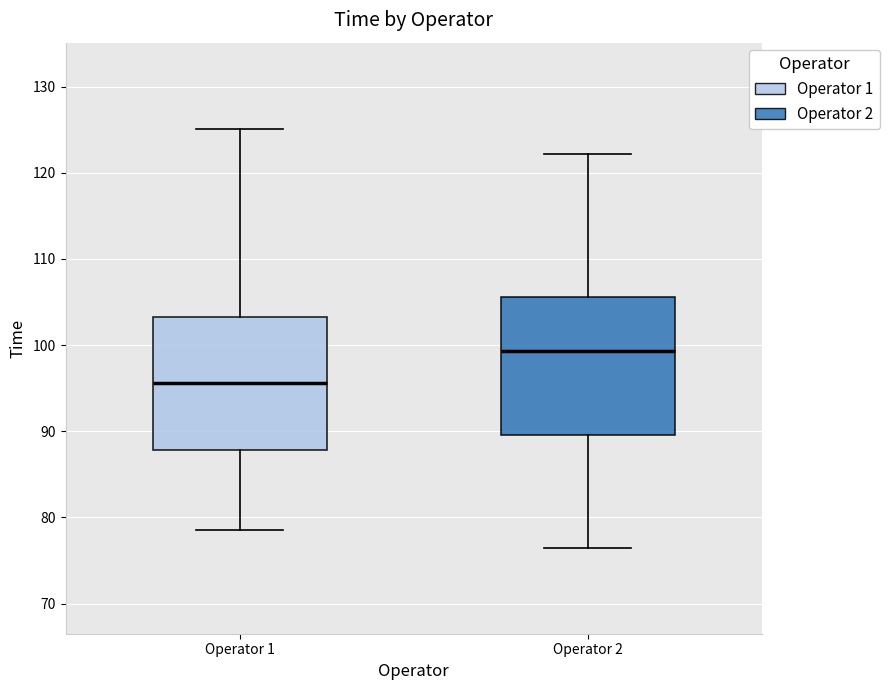

Where is the upper edge of the box for Operator 2 on the y-axis? The values are not printed on the chart, so give them approximately, as read against the axis.

106